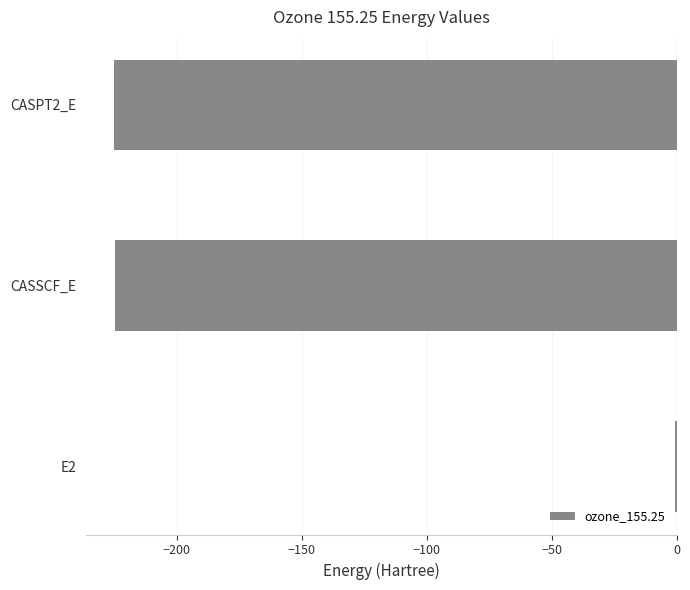

Which label corresponds to the largest value in the chart?

E2